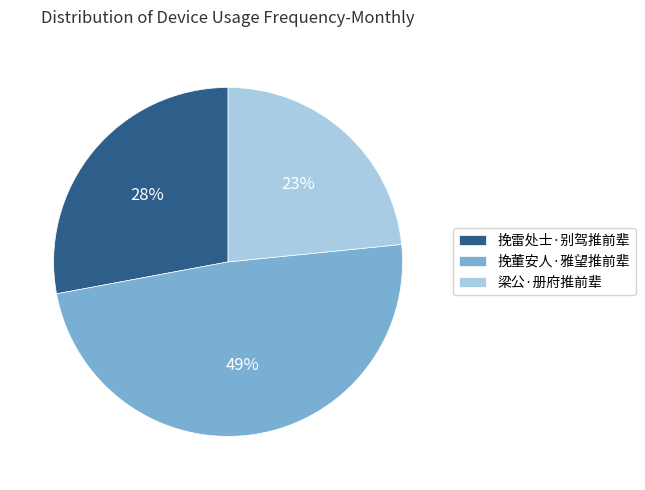

To the nearest percent, what is the combined percentage of 挽雷处士·别驾推前辈 and 梁公·册府推前辈?

51%